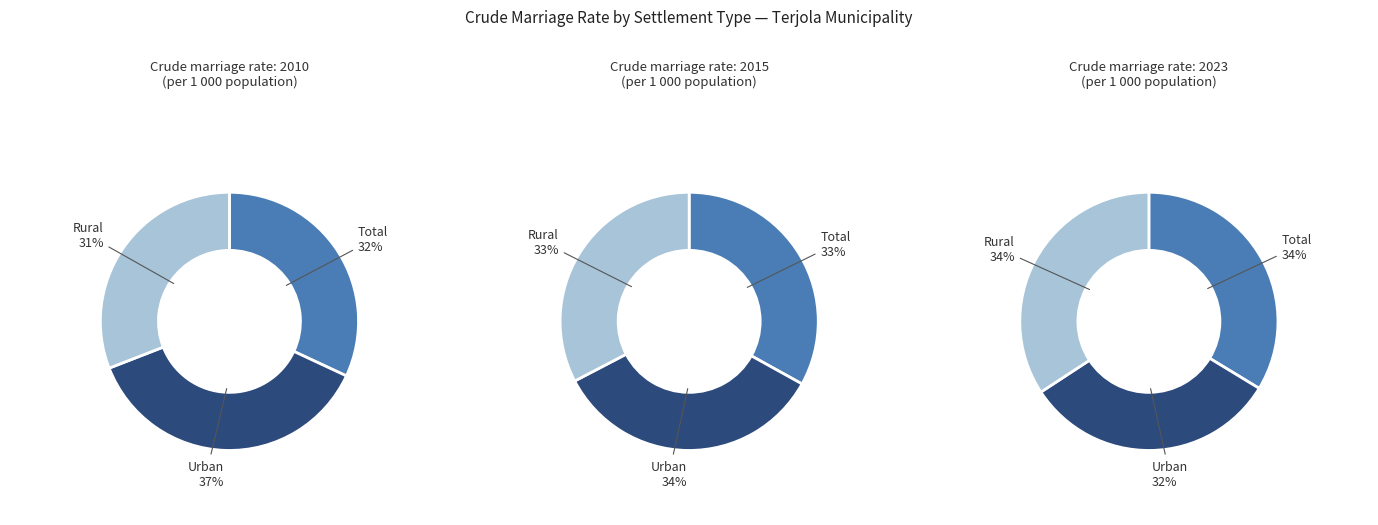

Which series changed the most between 6 and 9?

Urban